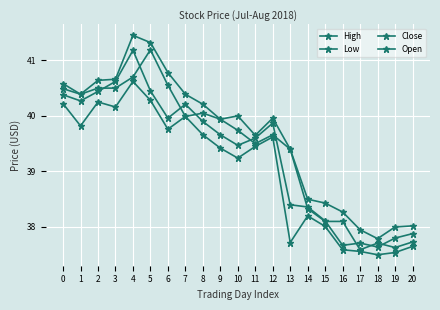

True or false: Low has a value of 37.7 at 13.

True